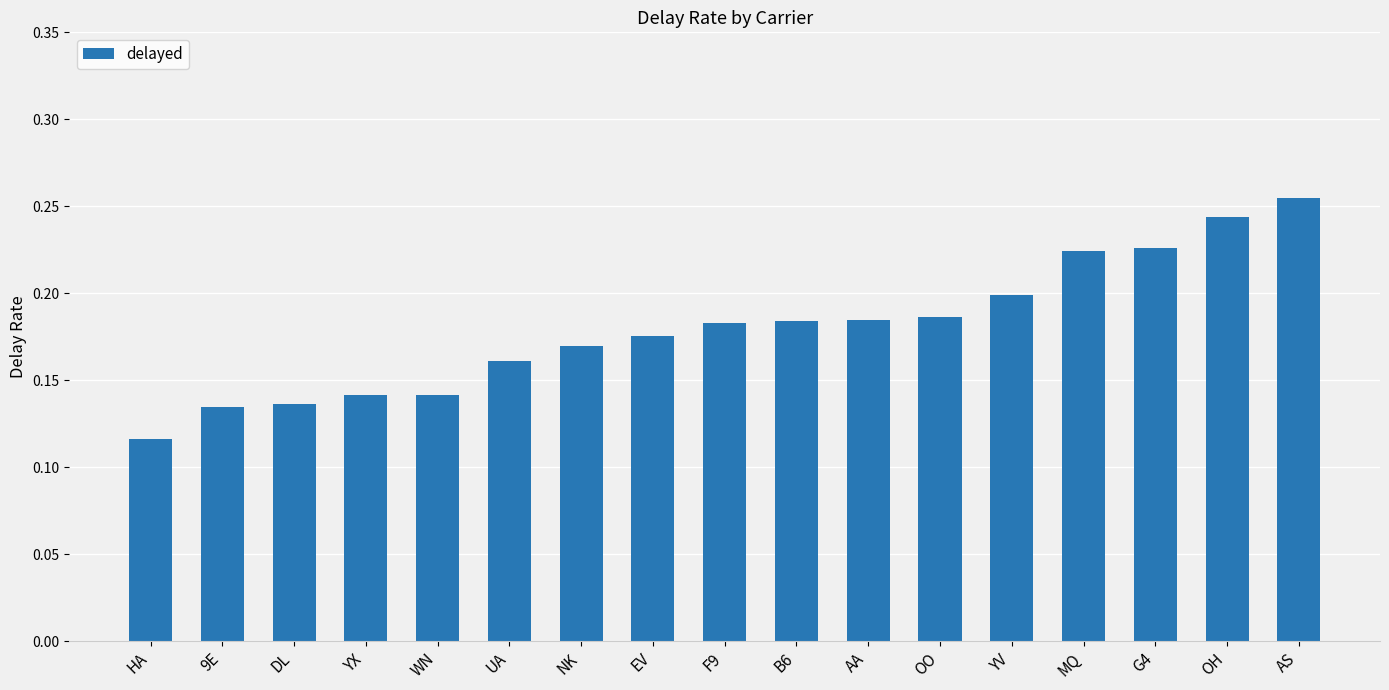

At which category does the chart reach its minimum across all series?

HA